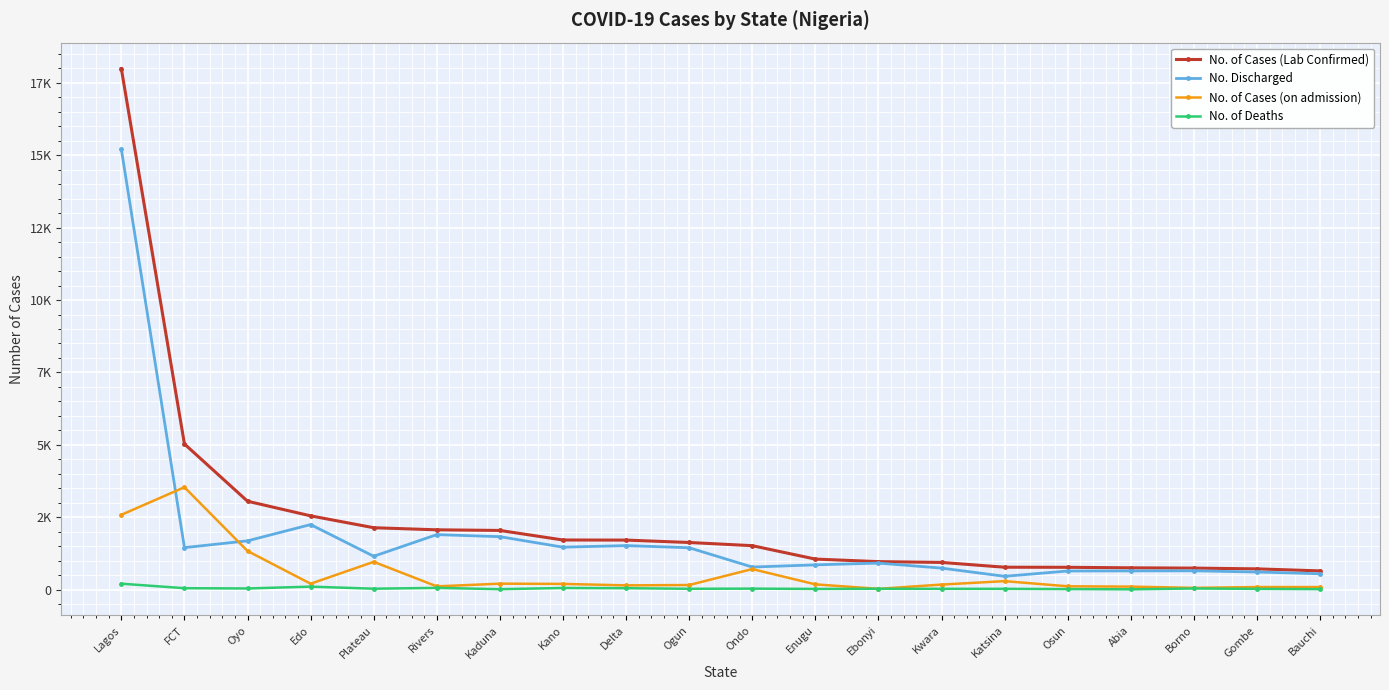

True or false: No. of Cases (Lab Confirmed) and No. of Deaths cross at least once.

False